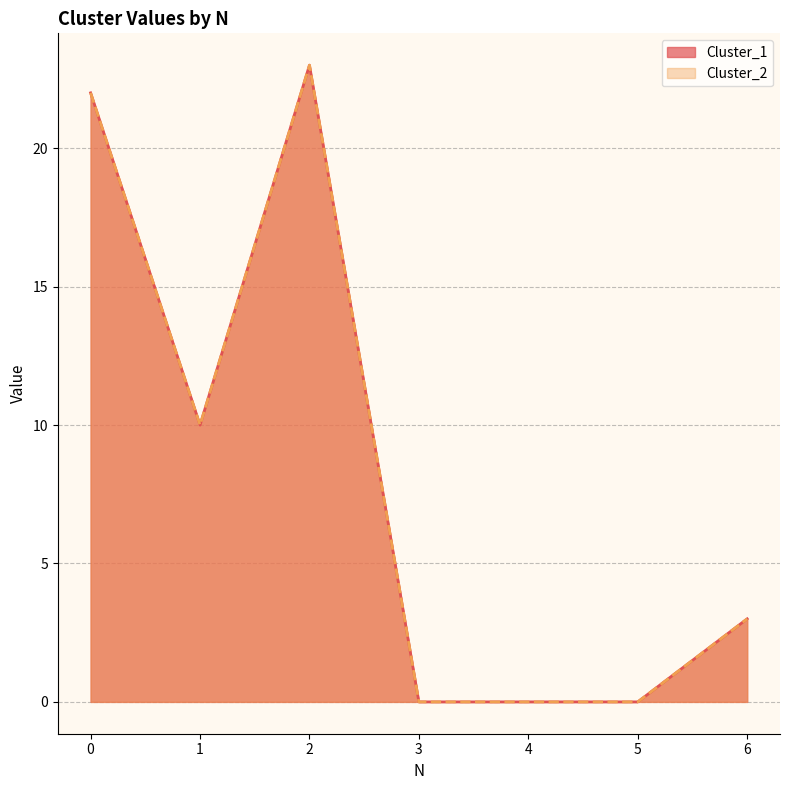

At which category does Cluster_2 reach its first local peak?

2